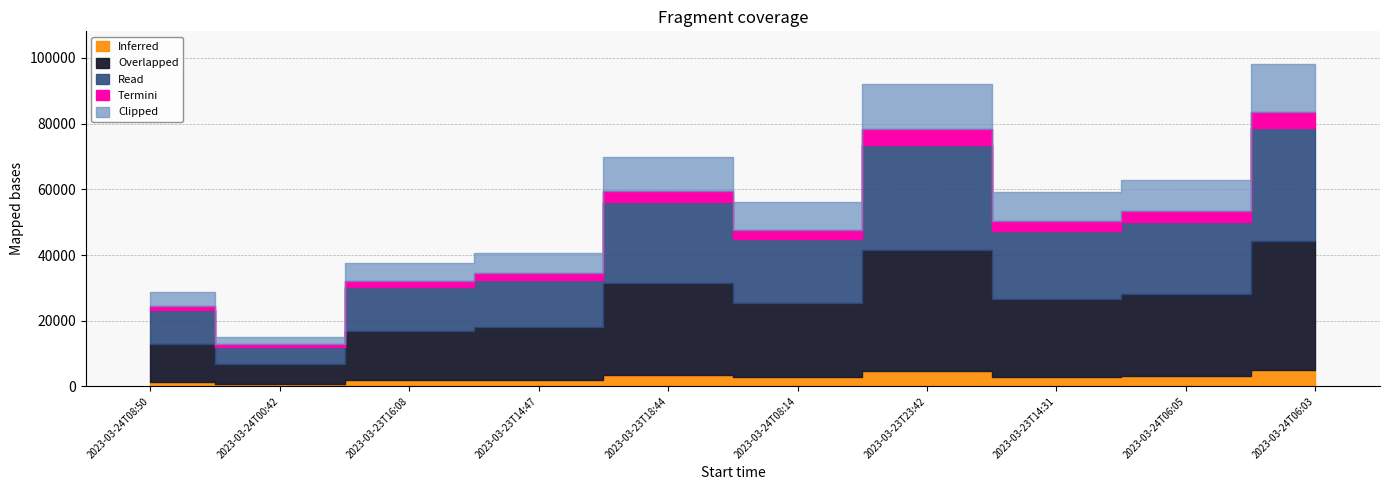

Which has a higher value, 2023-03-23T14:31 or 2023-03-24T00:42?

2023-03-23T14:31